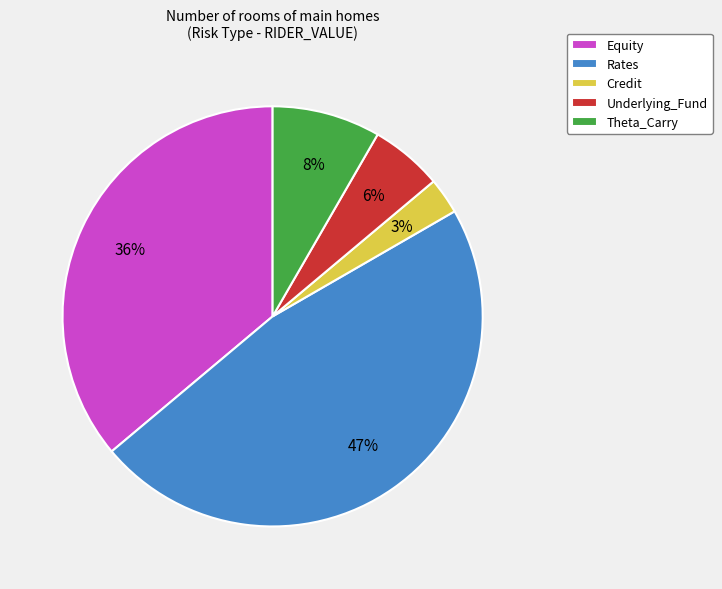

How many slices are in this pie chart?

5